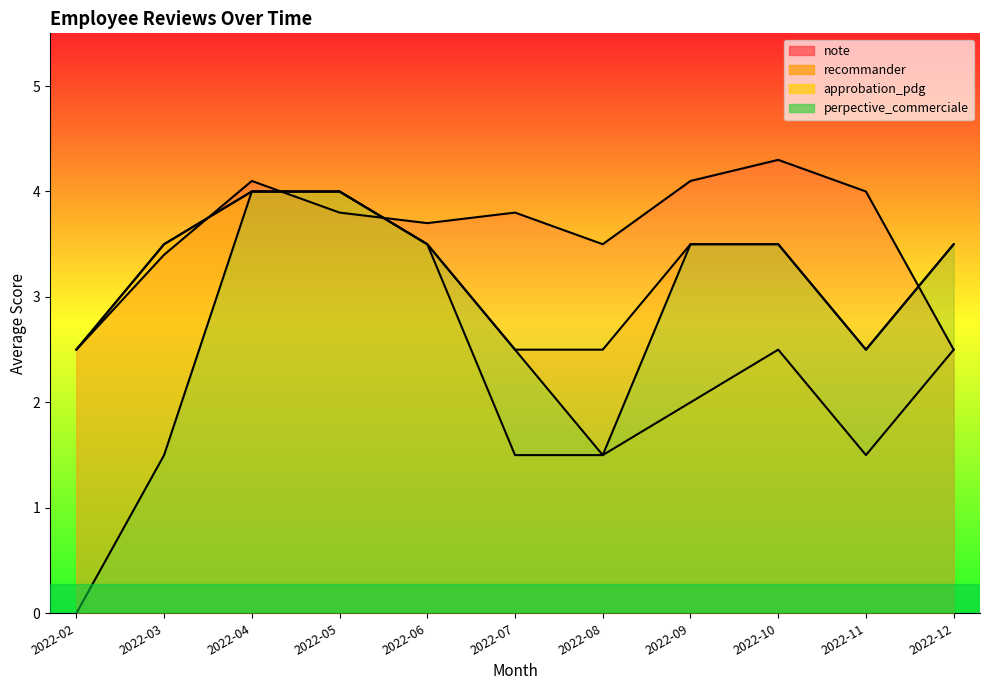

The value of approbation_pdg at 2022-08 is 1.5. True or false?

True